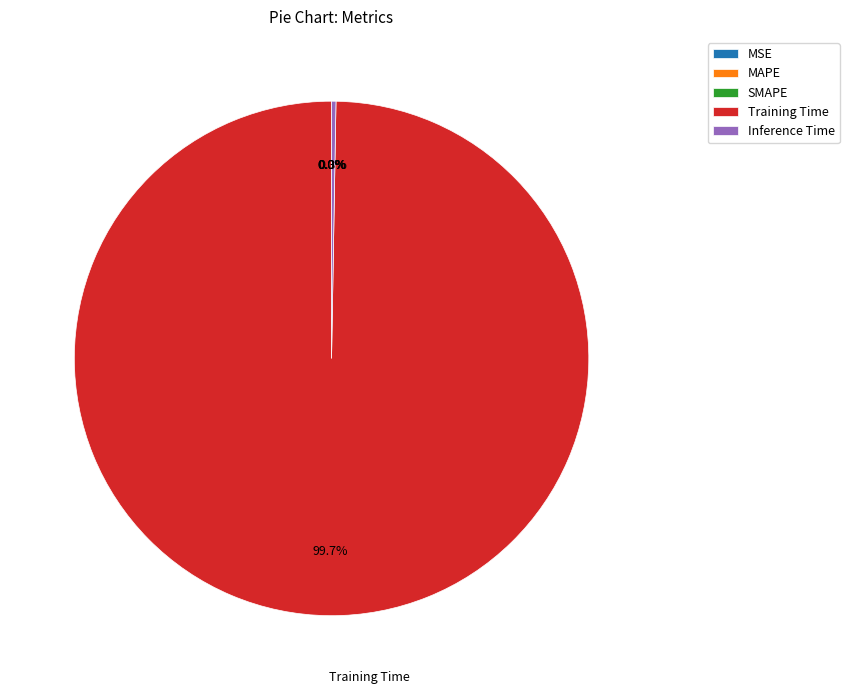

Does any single category account for the majority?

Yes